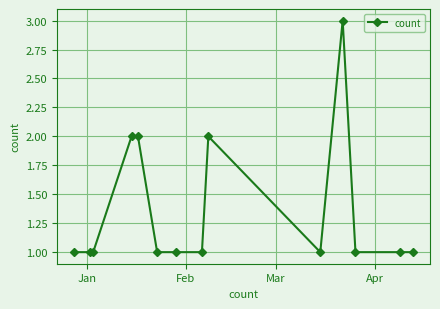

True or false: there are more than 1 points higher than both neighbors.

True